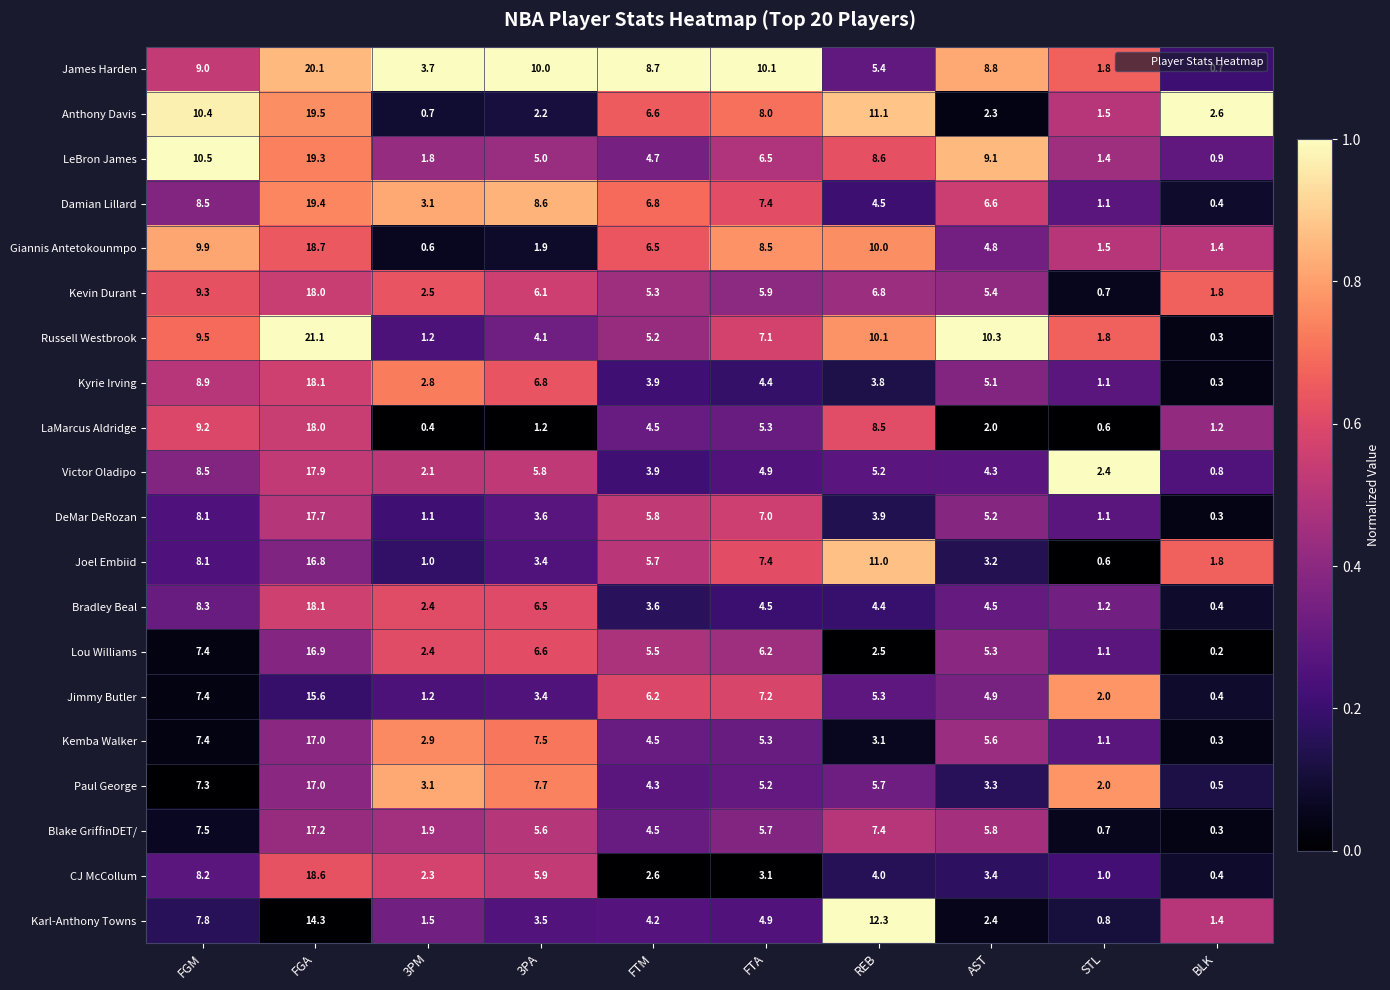

Count the number of data series in this chart.

20